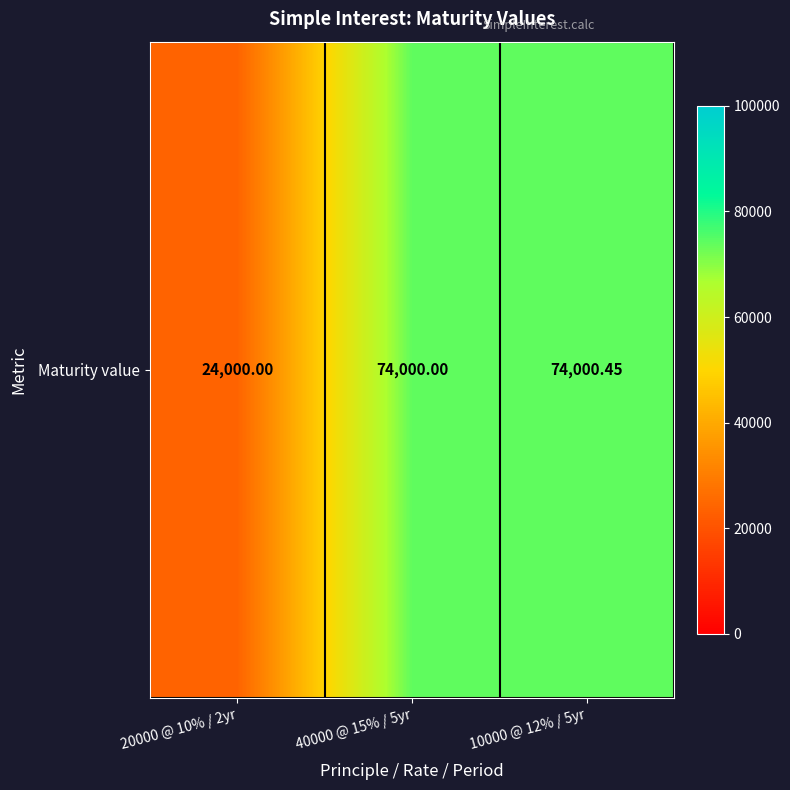

Approximately how many times larger is the value at 20000 @ 10% / 2yr compared to 10000 @ 12% / 5yr?

0.3